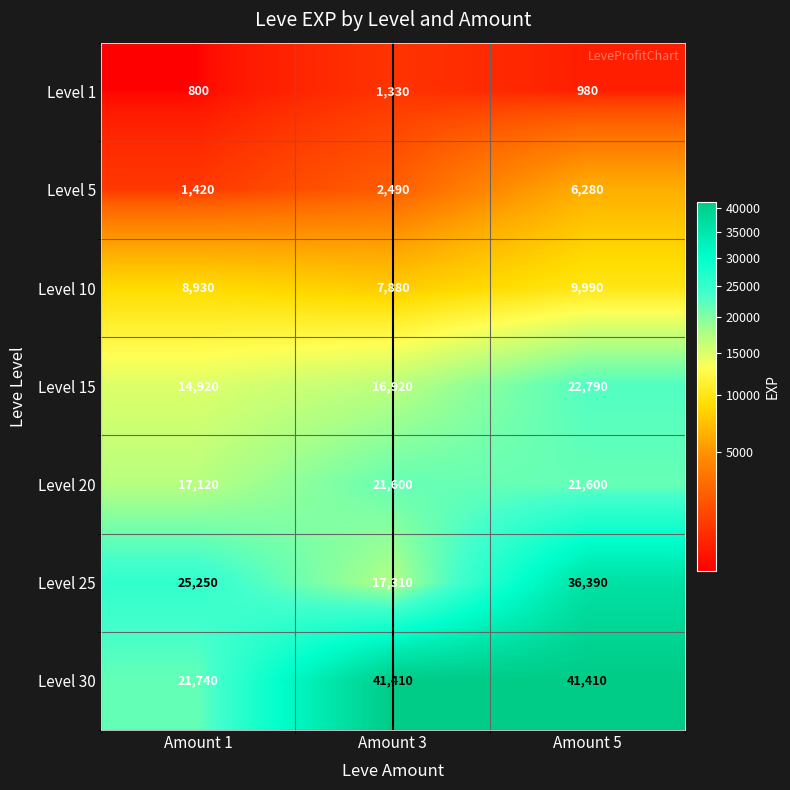

Reading left to right, transcribe all the data shown in this chart.

Level 1: Amount 1=800	Amount 3=1330	Amount 5=980
Level 5: Amount 1=1420	Amount 3=2490	Amount 5=6280
Level 10: Amount 1=8930	Amount 3=7880	Amount 5=9990
Level 15: Amount 1=14920	Amount 3=16920	Amount 5=22790
Level 20: Amount 1=17120	Amount 3=21600	Amount 5=21600
Level 25: Amount 1=25250	Amount 3=17310	Amount 5=36390
Level 30: Amount 1=21740	Amount 3=41410	Amount 5=41410